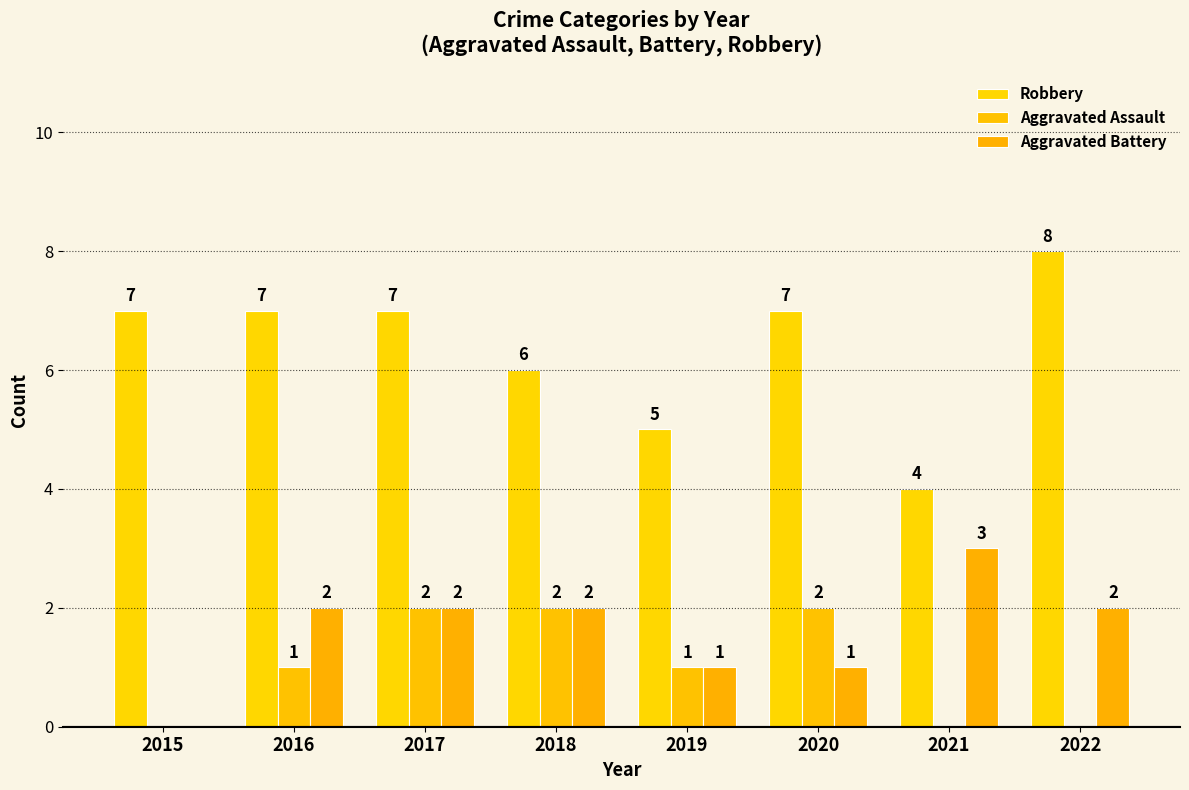

What are all the series names shown in the legend?

Robbery, Aggravated Assault, Aggravated Battery